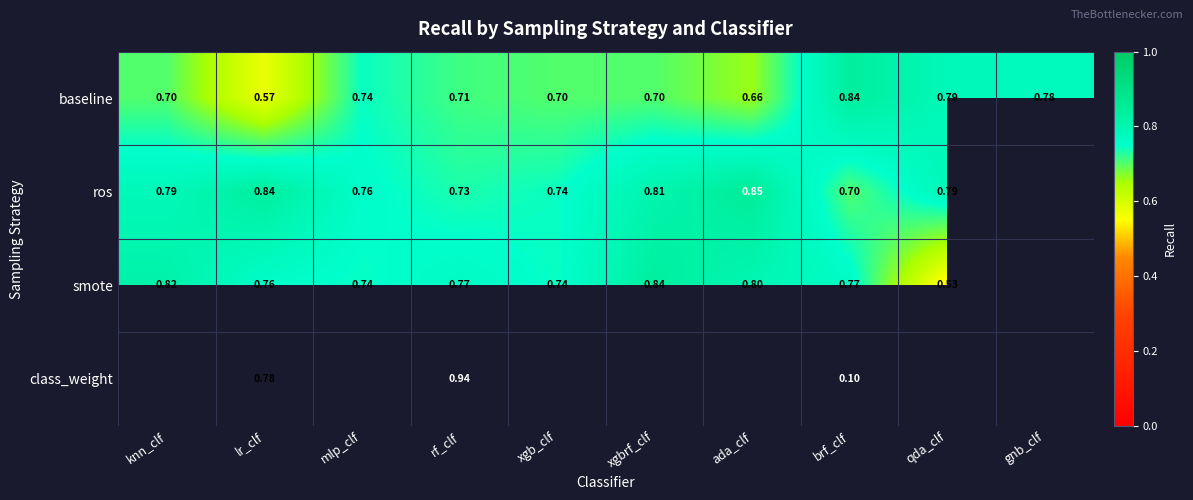

Is the value of baseline at brf_clf greater than the value of class_weight at brf_clf?

Yes